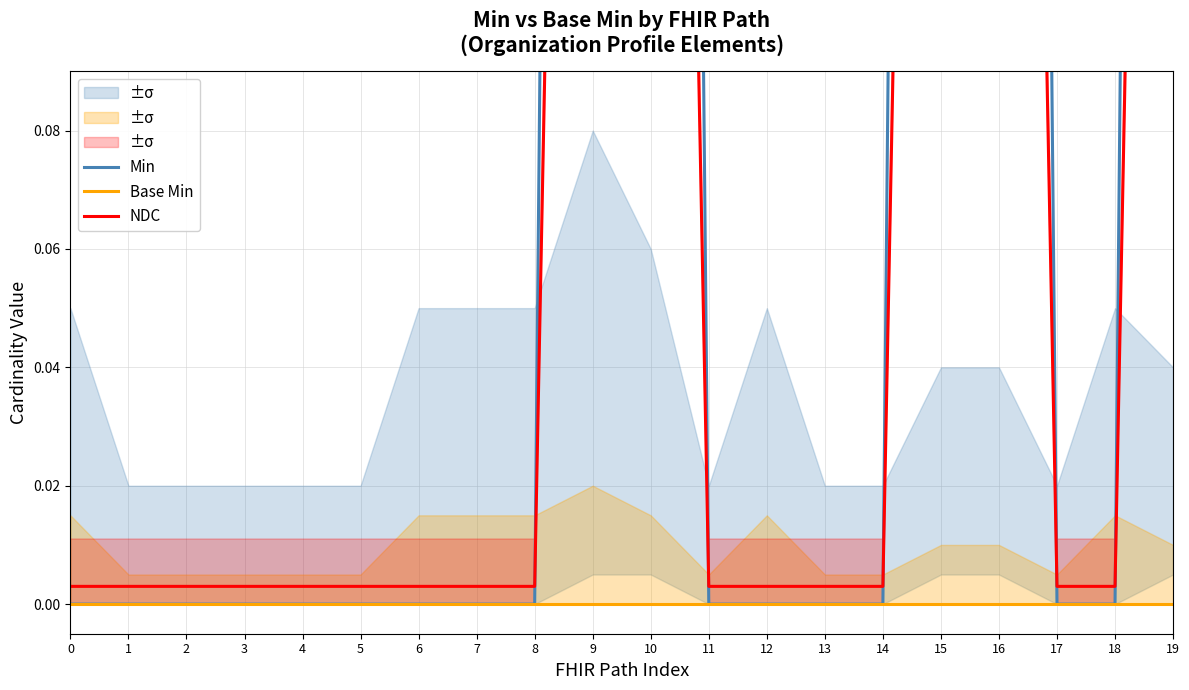

True or false: Min and Base Min cross at least once.

False